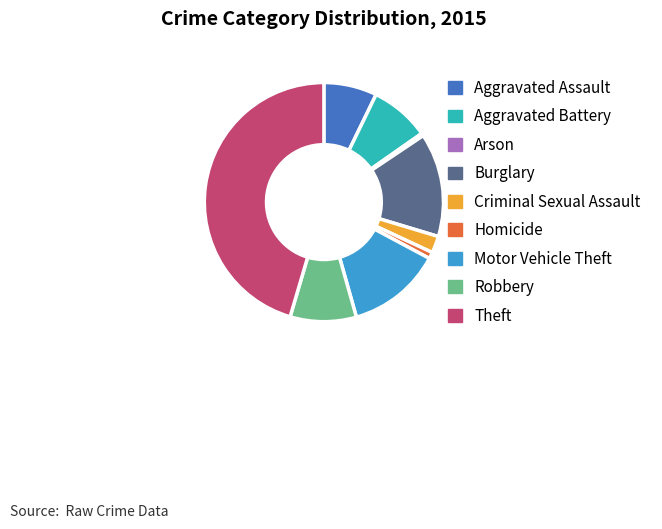

Count the number of slices in the pie.

9